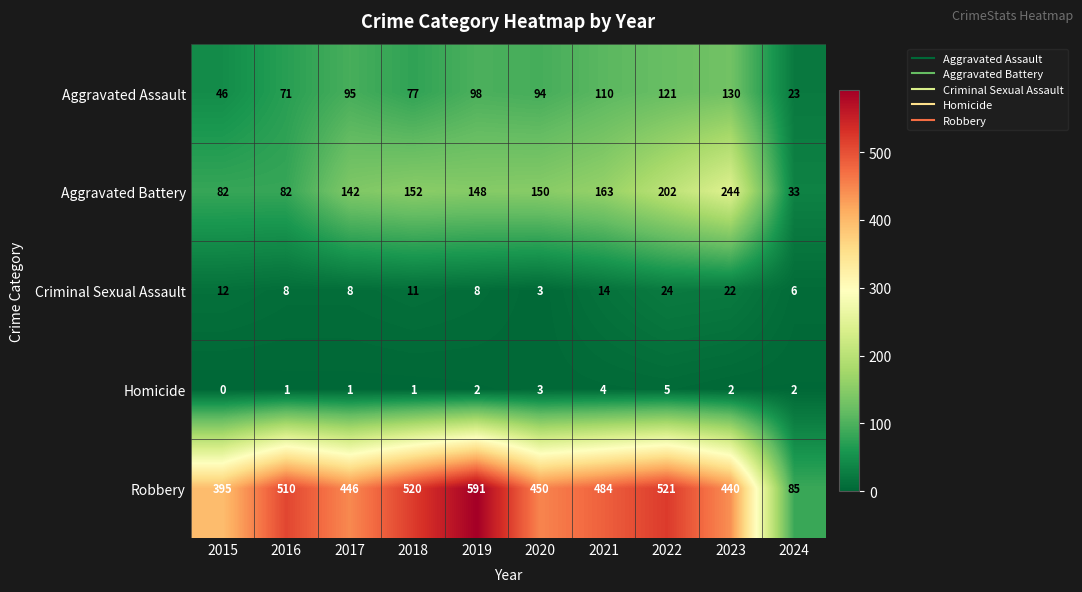

Which category has the highest value across all series?

2019